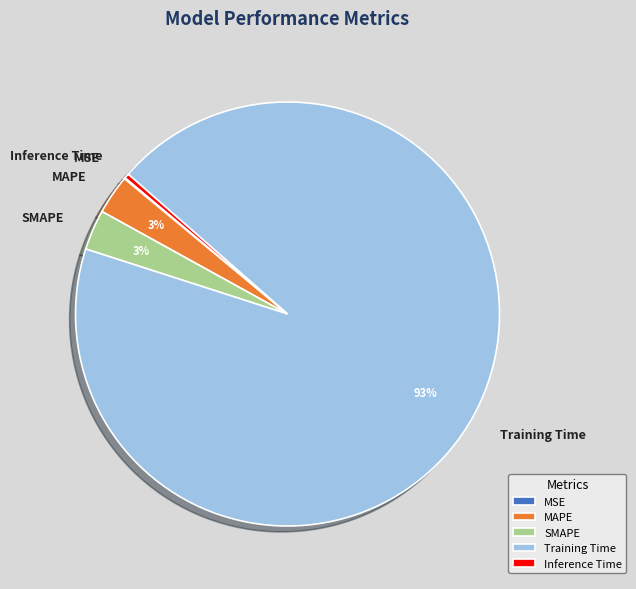

Which has a higher value, Training Time or Inference Time?

Training Time